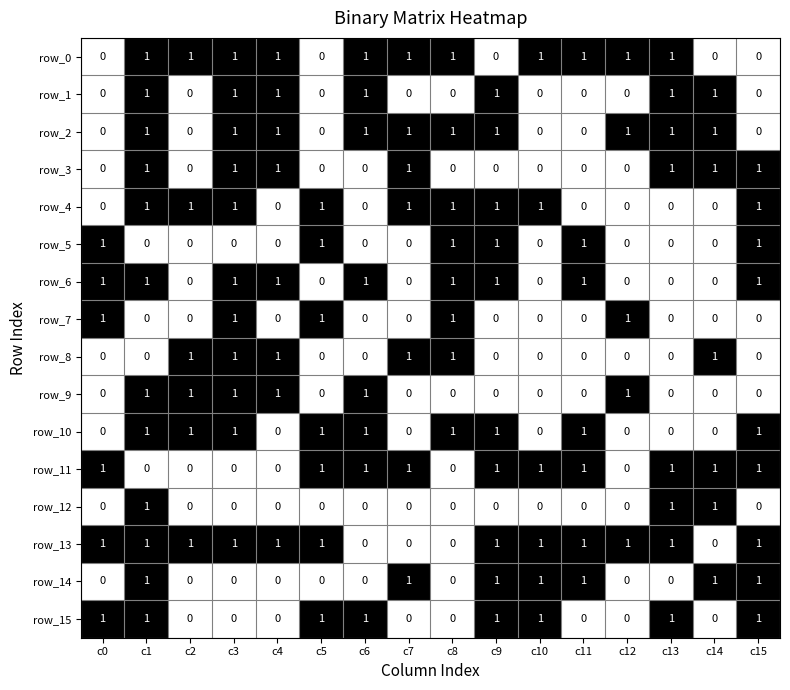

Reading left to right, list all the values displayed in this chart.

row_0: 0	1	1	1	1	0	1	1	1	0	1	1	1	1	0	0
row_1: 0	1	0	1	1	0	1	0	0	1	0	0	0	1	1	0
row_2: 0	1	0	1	1	0	1	1	1	1	0	0	1	1	1	0
row_3: 0	1	0	1	1	0	0	1	0	0	0	0	0	1	1	1
row_4: 0	1	1	1	0	1	0	1	1	1	1	0	0	0	0	1
row_5: 1	0	0	0	0	1	0	0	1	1	0	1	0	0	0	1
row_6: 1	1	0	1	1	0	1	0	1	1	0	1	0	0	0	1
row_7: 1	0	0	1	0	1	0	0	1	0	0	0	1	0	0	0
row_8: 0	0	1	1	1	0	0	1	1	0	0	0	0	0	1	0
row_9: 0	1	1	1	1	0	1	0	0	0	0	0	1	0	0	0
row_10: 0	1	1	1	0	1	1	0	1	1	0	1	0	0	0	1
row_11: 1	0	0	0	0	1	1	1	0	1	1	1	0	1	1	1
row_12: 0	1	0	0	0	0	0	0	0	0	0	0	0	1	1	0
row_13: 1	1	1	1	1	1	0	0	0	1	1	1	1	1	0	1
row_14: 0	1	0	0	0	0	0	1	0	1	1	1	0	0	1	1
row_15: 1	1	0	0	0	1	1	0	0	1	1	0	0	1	0	1